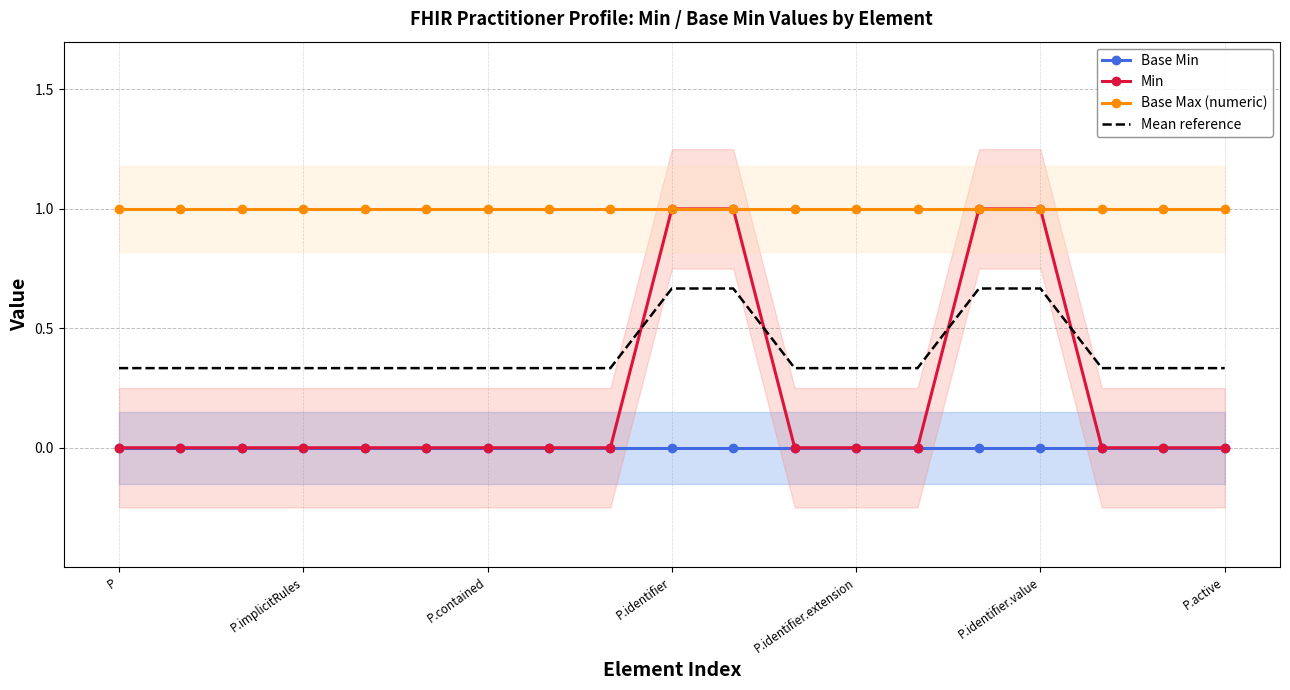

Is it true that Min equals -0.3 at P.contained?

False